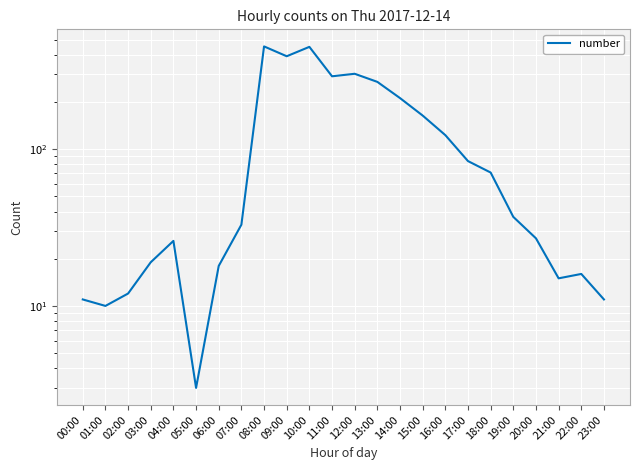

Reading left to right, extract all data points from this chart.

11	10	12	19	26	3	18	33	453	392	450	292	303	269	212	164	123	84	71	37	27	15	16	11